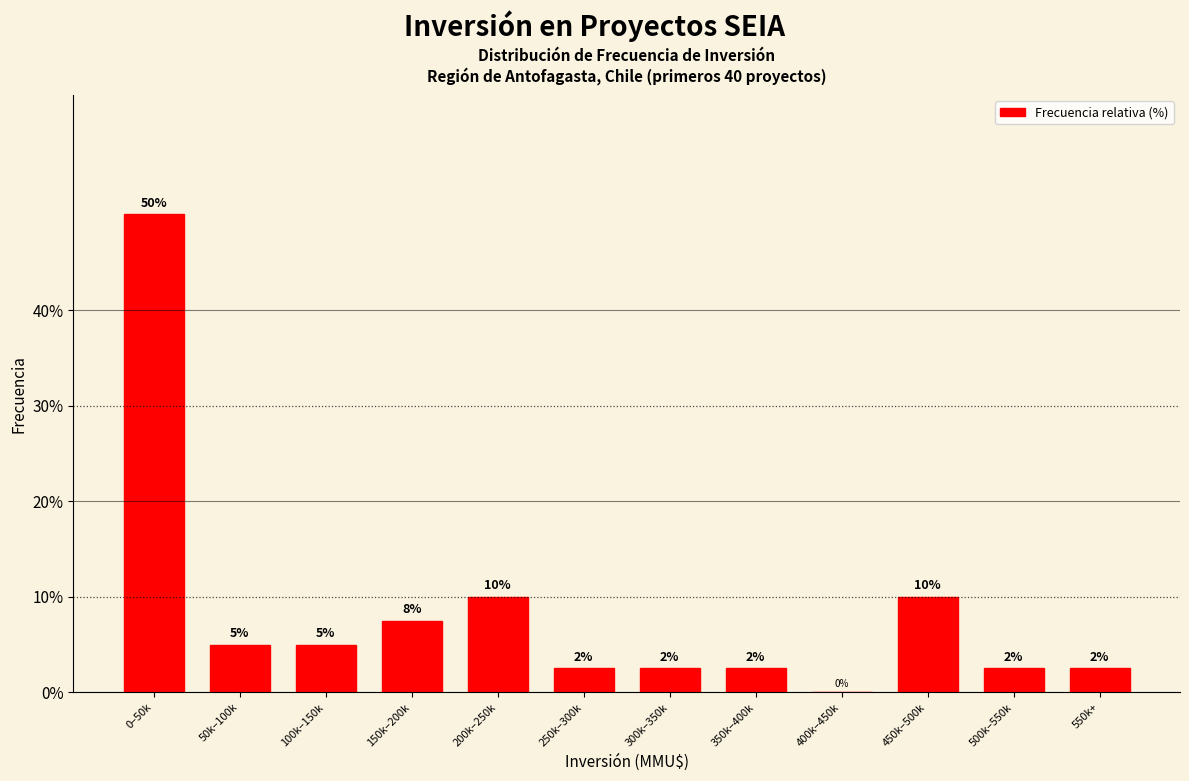

Which category has the highest value across all series?

0–50k